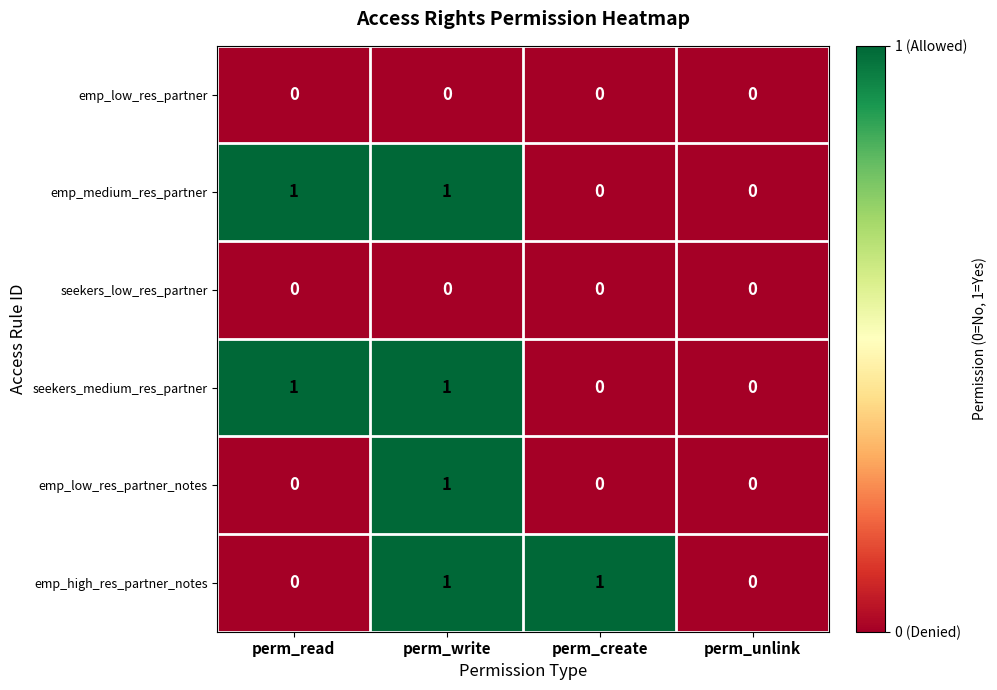

How many seekers_medium_res_partner values are between 0 and 1?

4